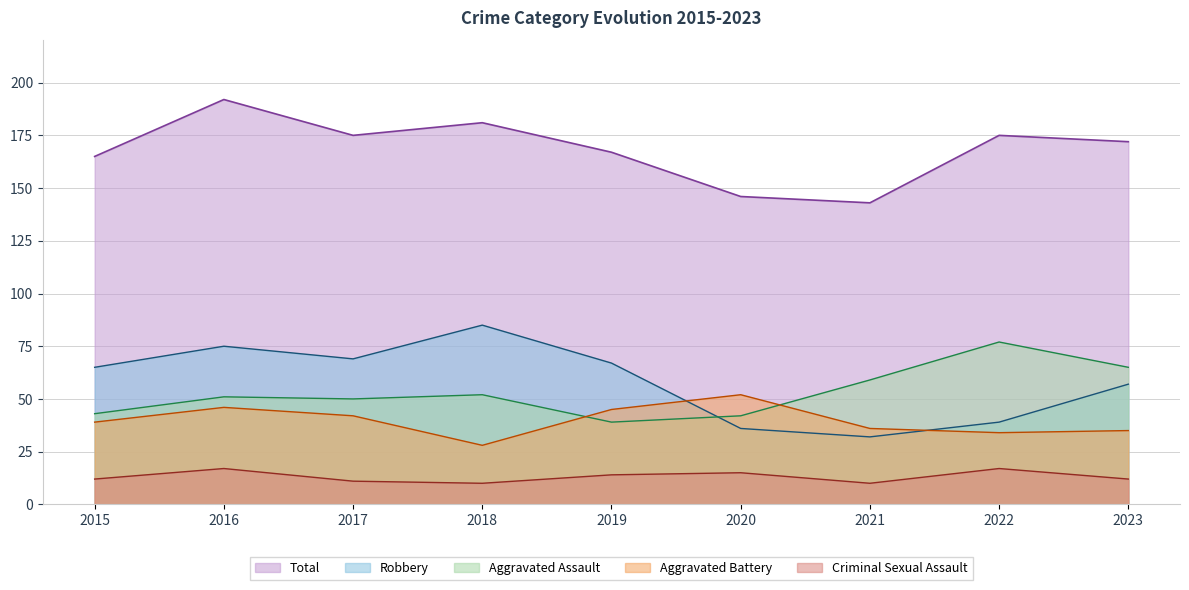

What is the difference between the maximum and second lowest values in the Total series?

46